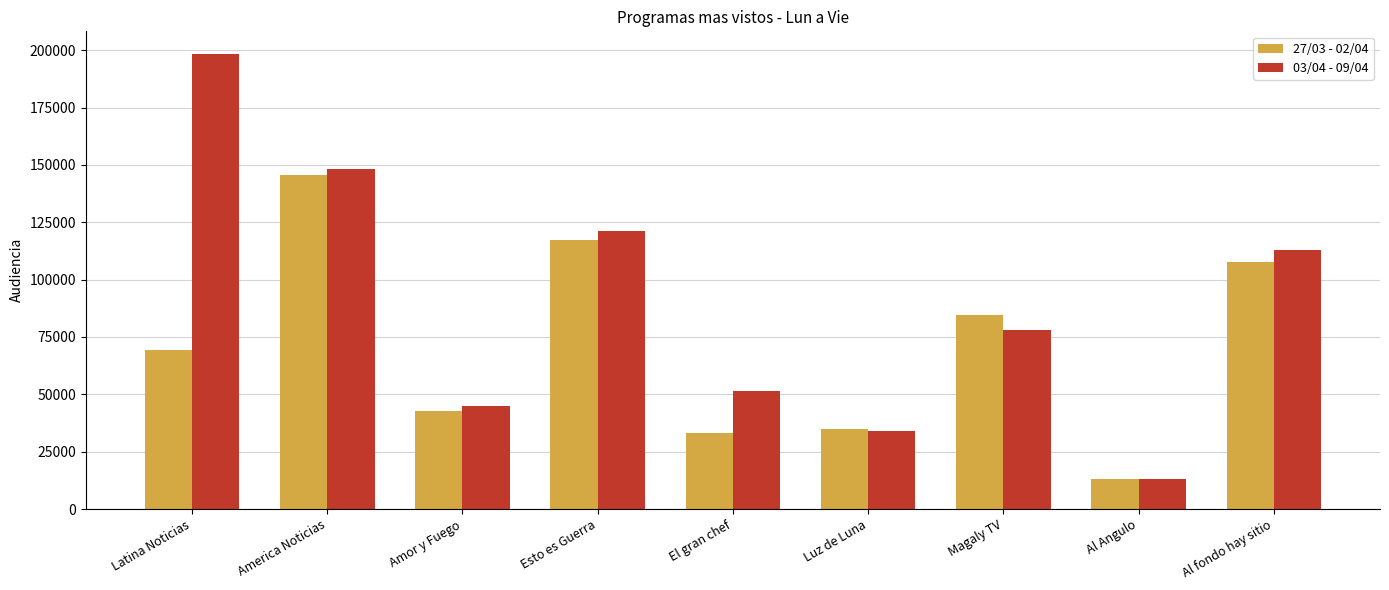

Where is 27/03 - 02/04 nearest to the value 79303?

Magaly TV